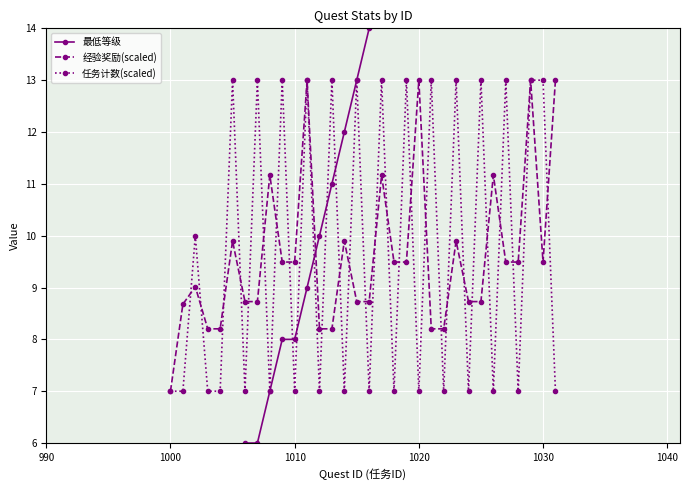

How many interior local peaks does the 经验奖励(scaled) series have?

10